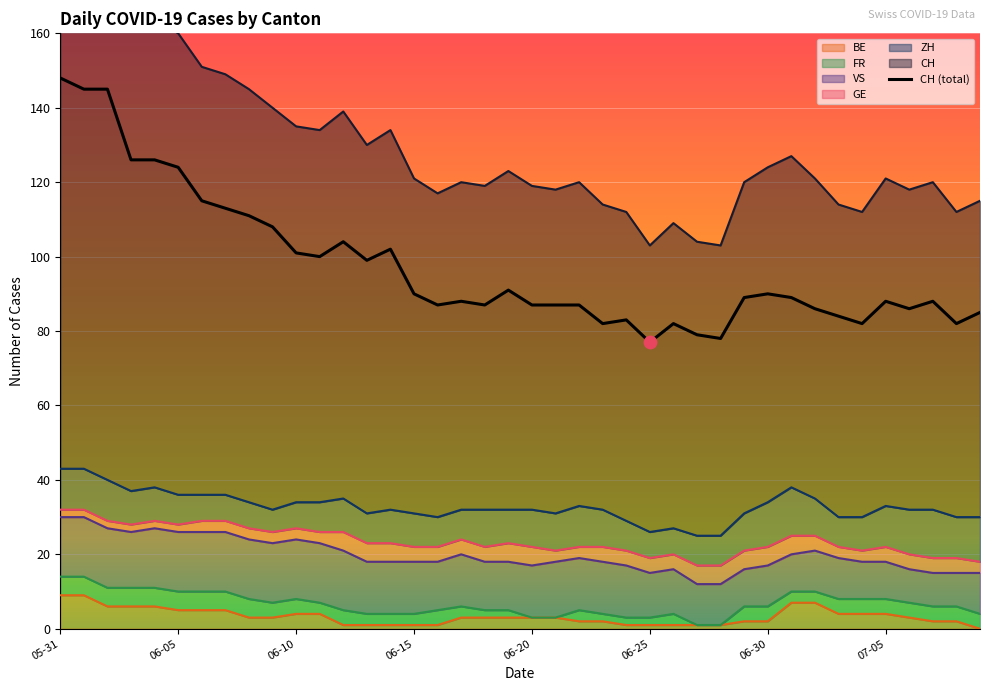

At which category is the sum across all series the highest?

2020-05-31